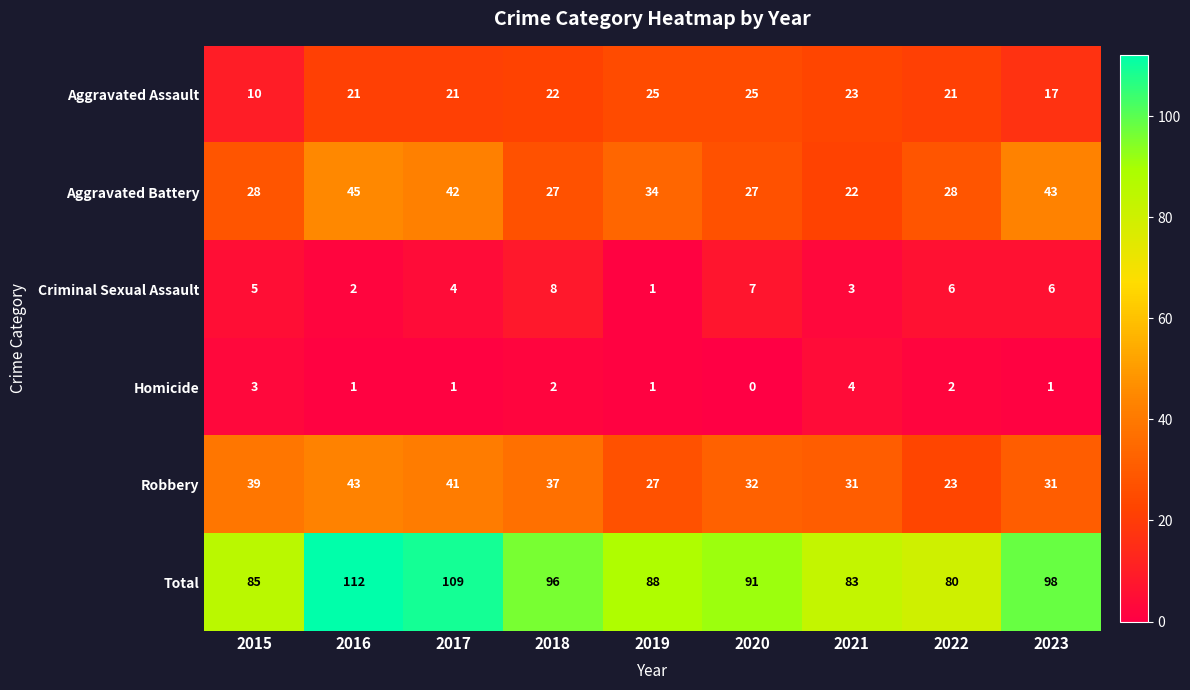

At which category is the sum across all series the highest?

2016